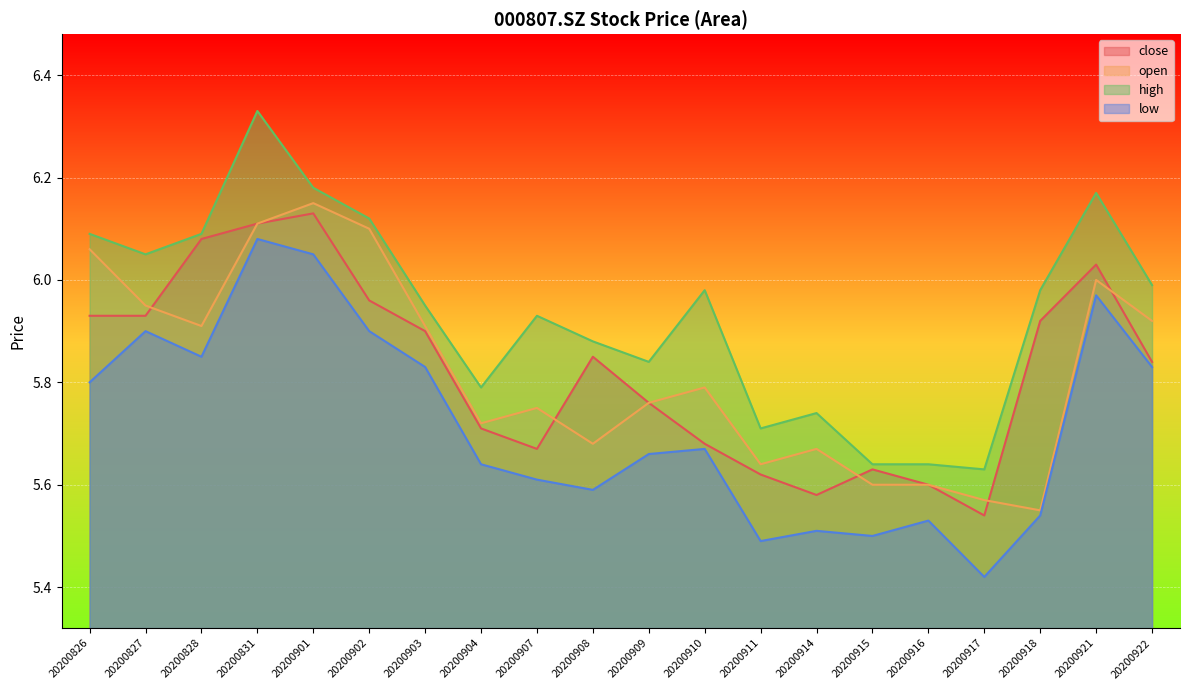

How many lines are shown in the chart?

4